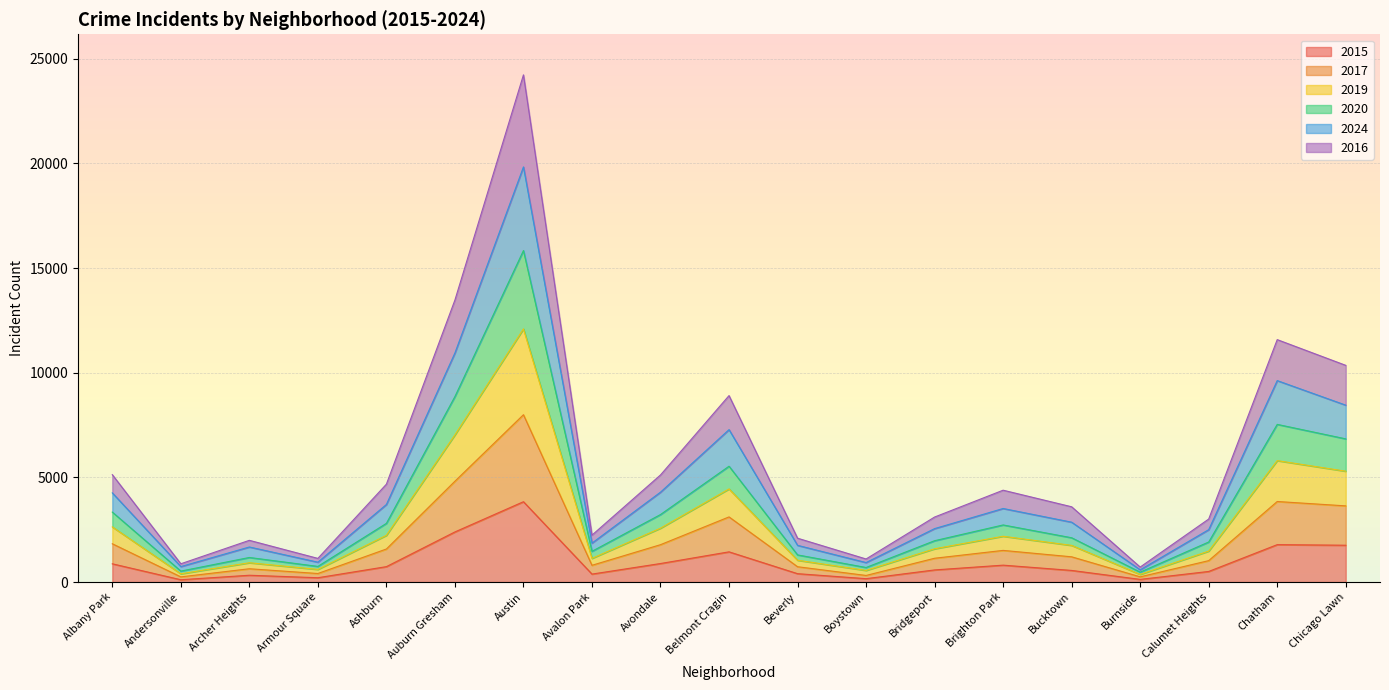

Which has a higher value, Ashburn or Avondale?

Avondale